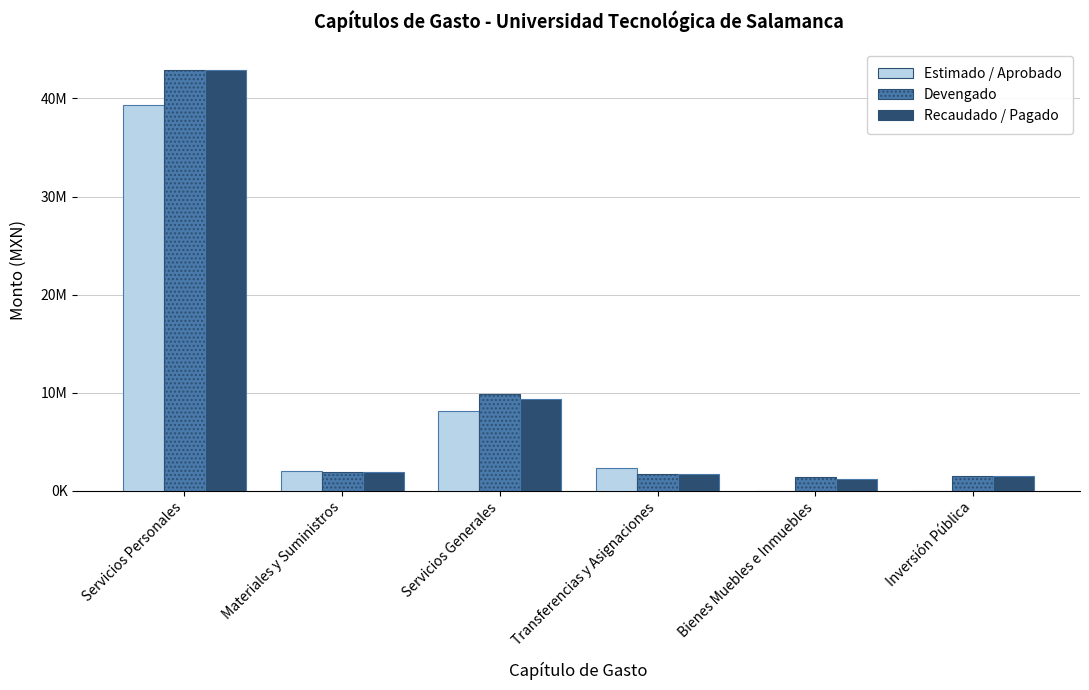

At how many categories does at least one series exceed 27184237?

1